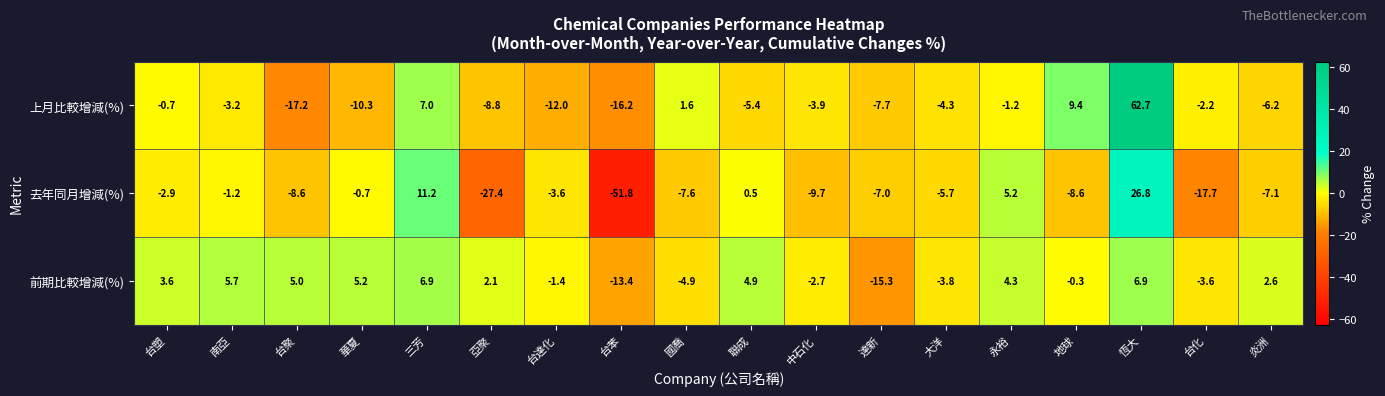

Where does the 上月比較增減(%) series first go above -3?

台塑